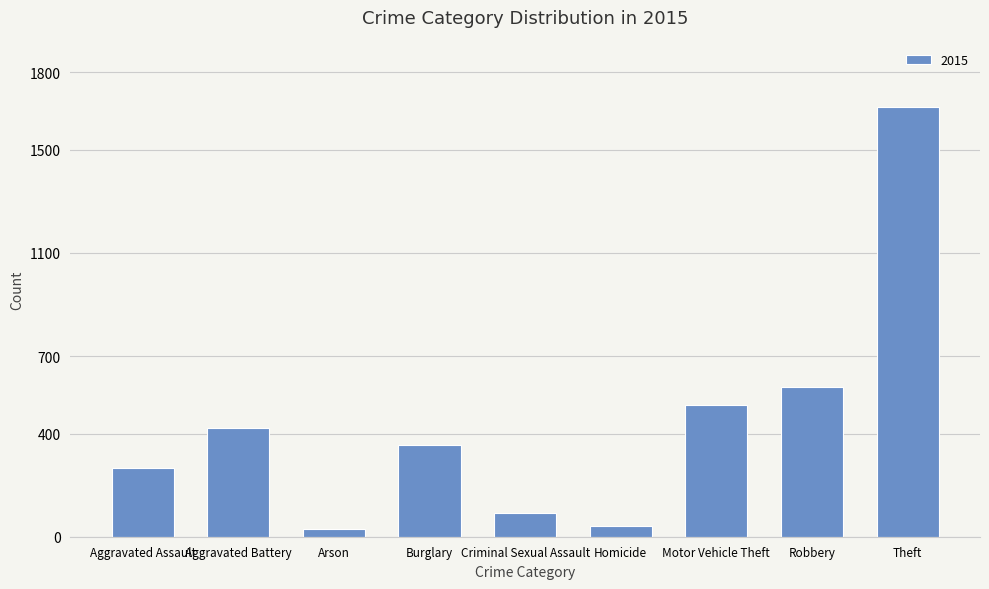

Reading right to left, what are all the values shown in this chart?

1666	579	511	43	91	356	29	422	266